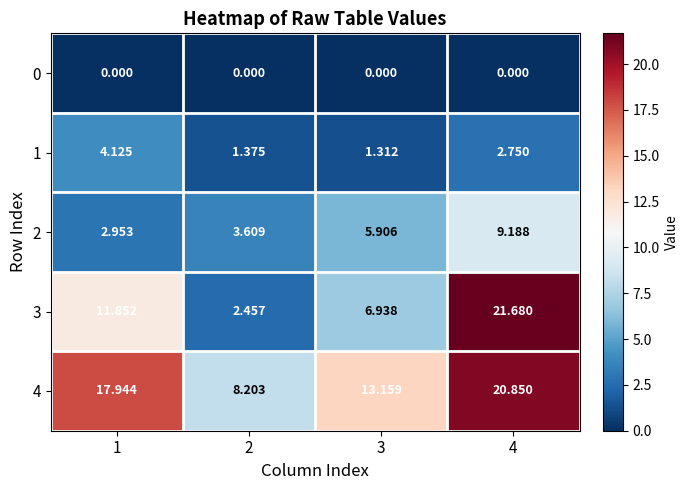

Is the value of 1 at 2 greater than the value of 3 at 2?

No